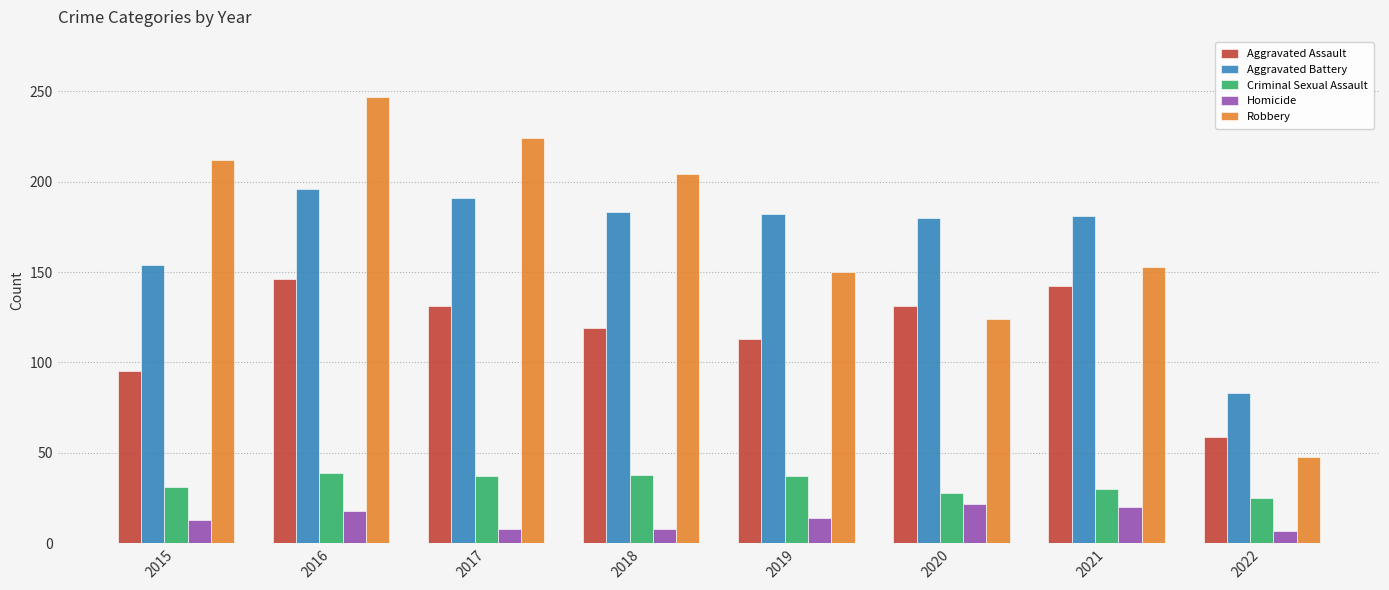

What value does the Robbery series have at 2022?

48